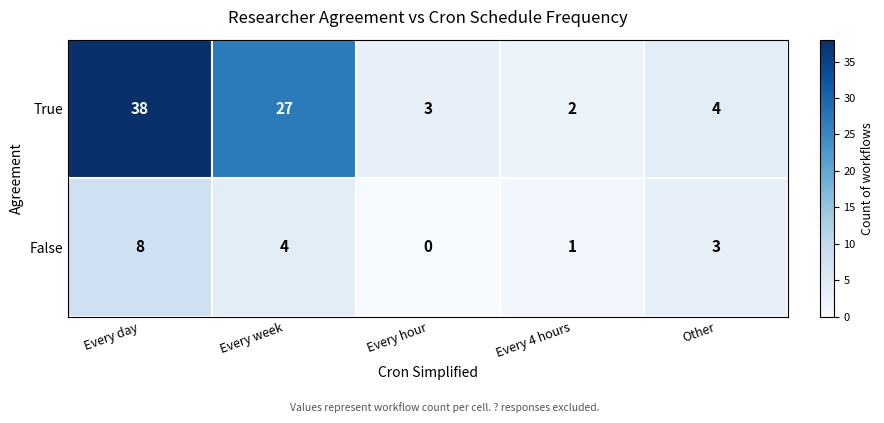

Reading left to right, what are all the values shown in this chart?

True: Every day=38	Every week=27	Every hour=3	Every 4 hours=2	Other=4
False: Every day=8	Every week=4	Every hour=0	Every 4 hours=1	Other=3